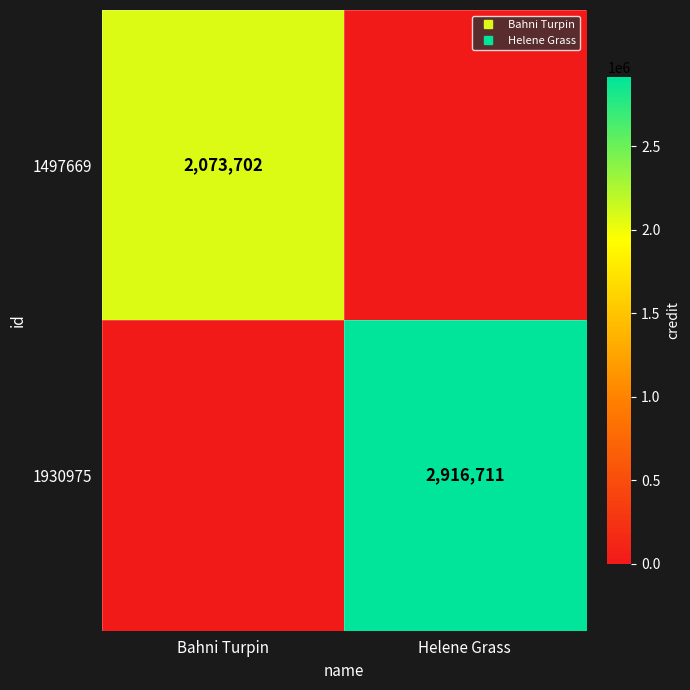

How many 1930975 values are between 0 and 2916711?

2